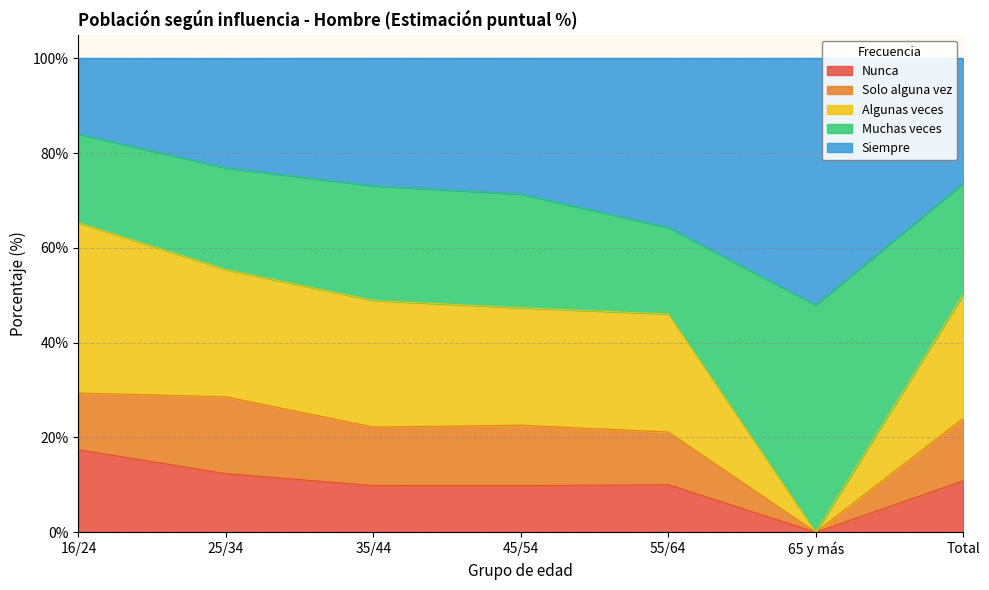

Which series has the widest spread of values?

Algunas veces